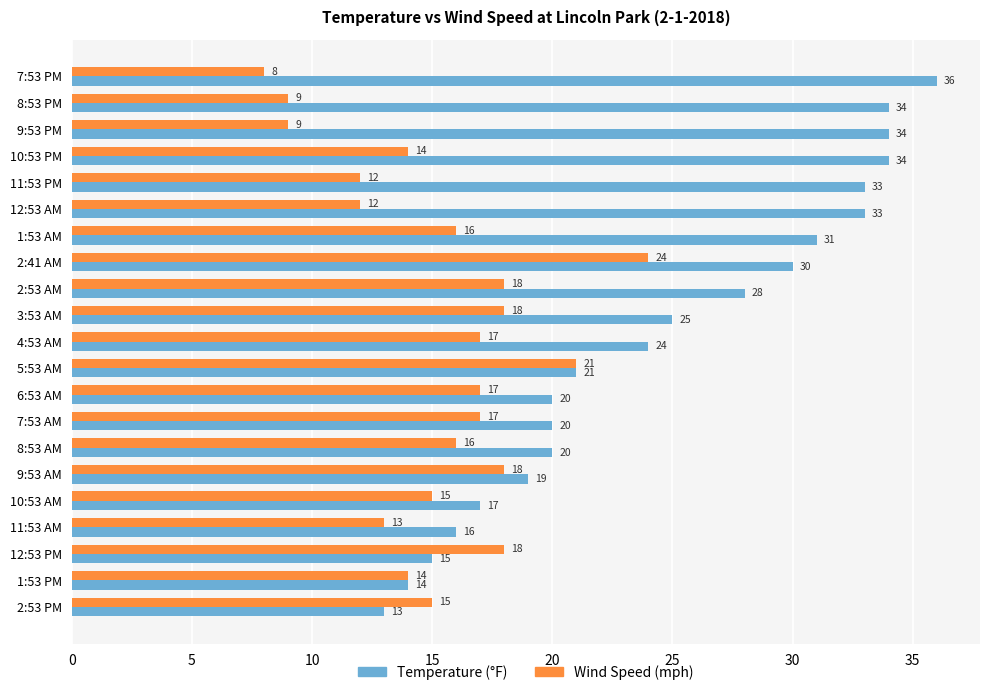

Is the value of Temperature (°F) at 2:53 PM greater than the value of Wind Speed (mph) at 8:53 AM?

No